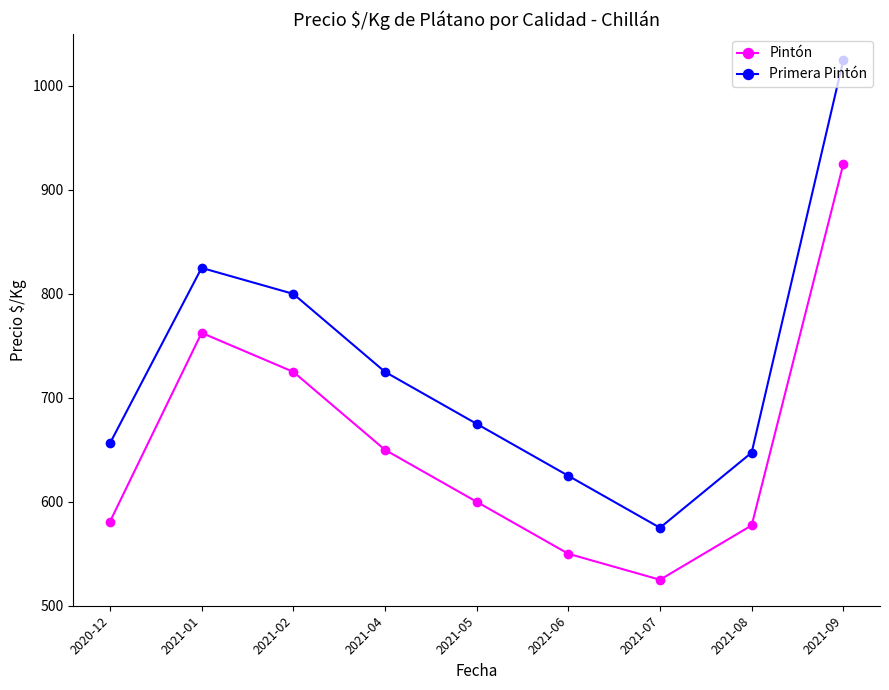

Where is the first local maximum for Pintón?

2021-01